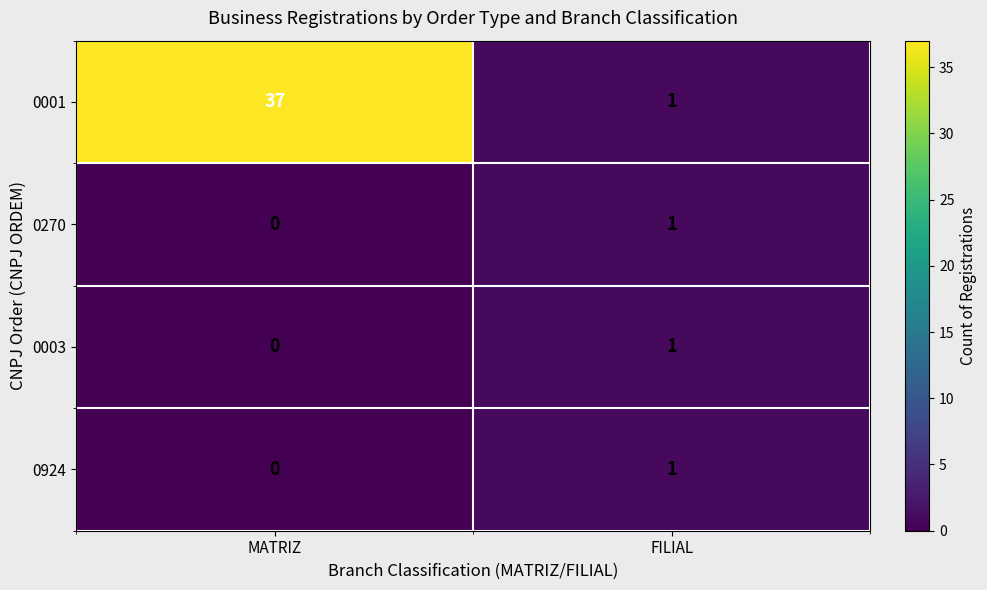

What is the difference between the maximum and minimum values in the 0001 series?

36